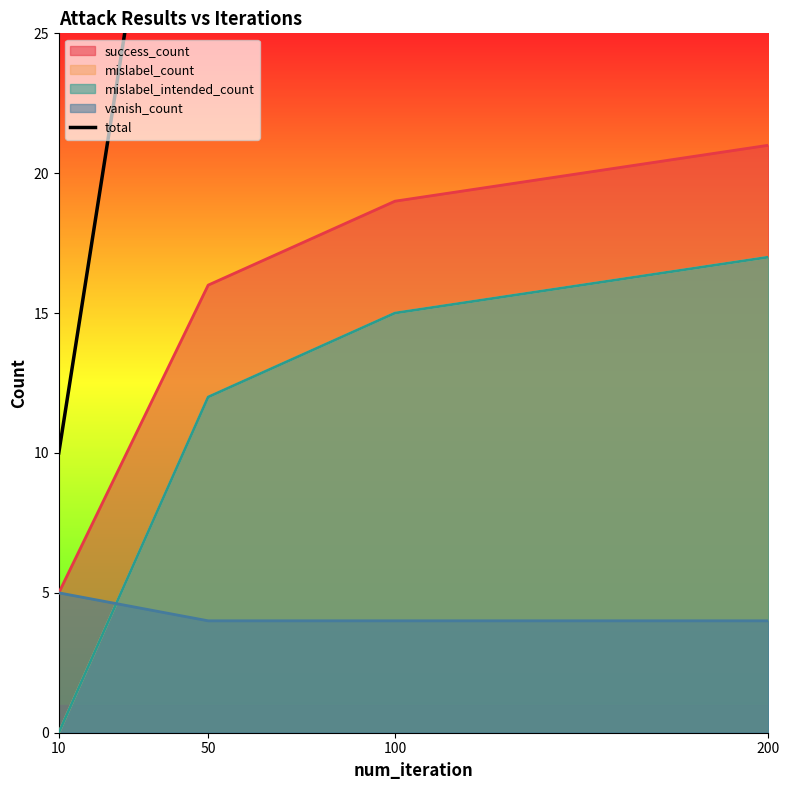

How many lines are shown in the chart?

1